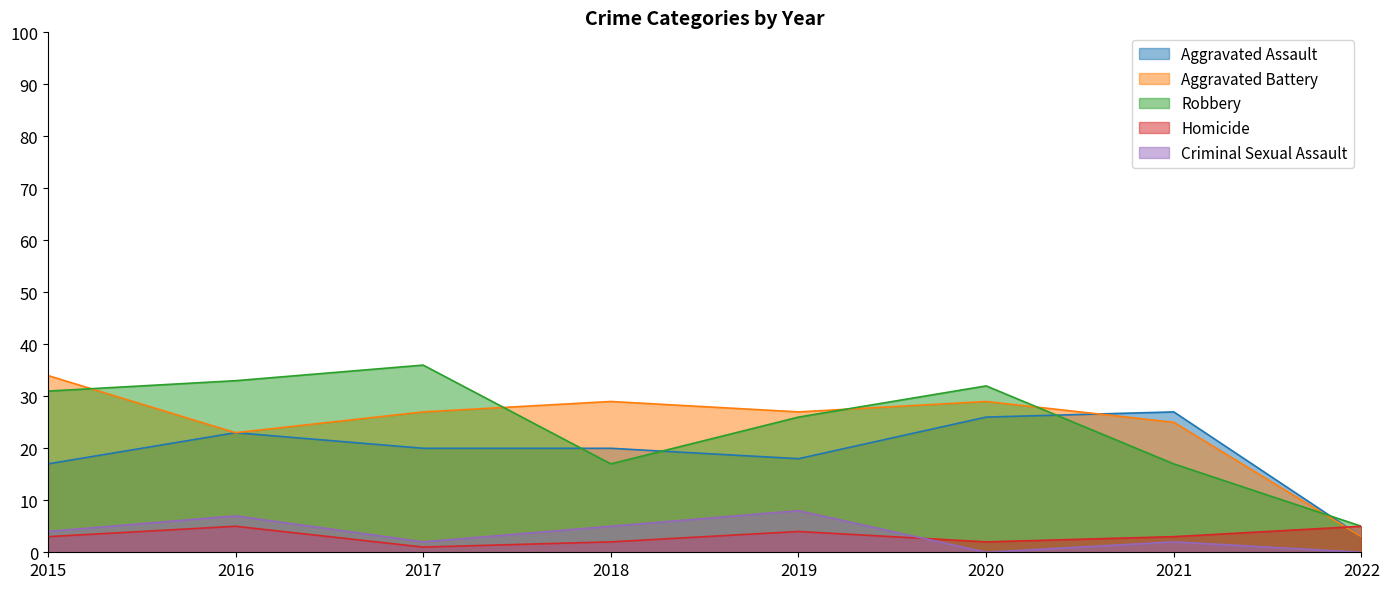

How many interior local peaks does the Homicide series have?

2